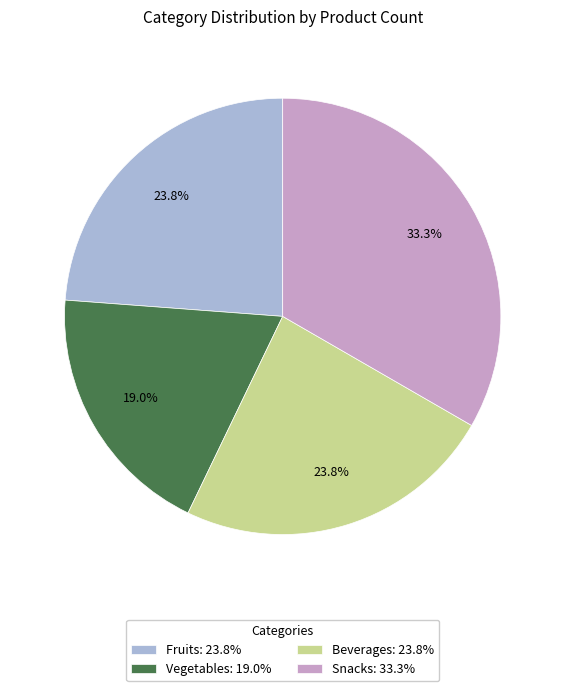

Which category has the smallest portion of the pie?

Vegetables